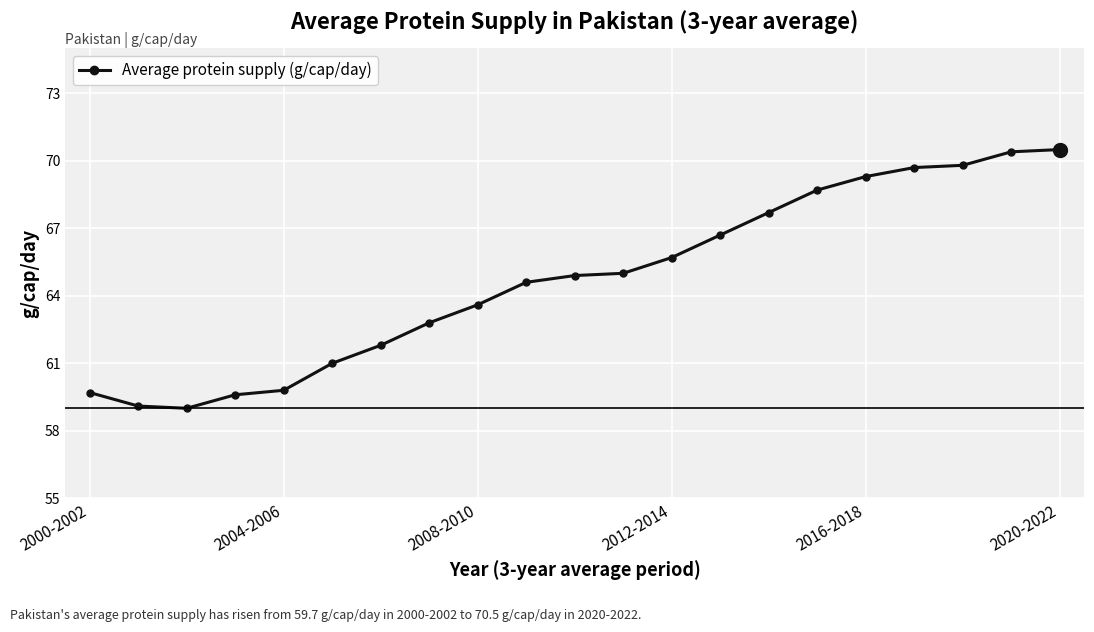

How many lines are shown in the chart?

1